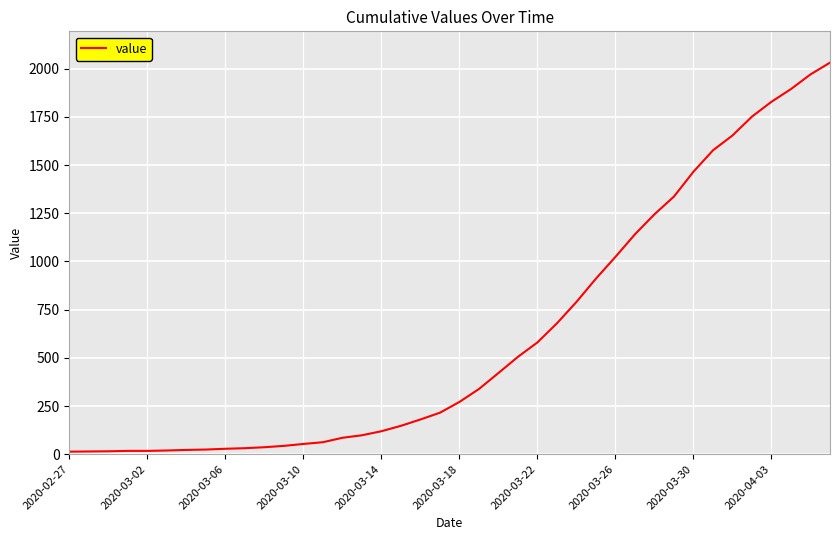

What is the difference between the maximum and minimum values?

2019